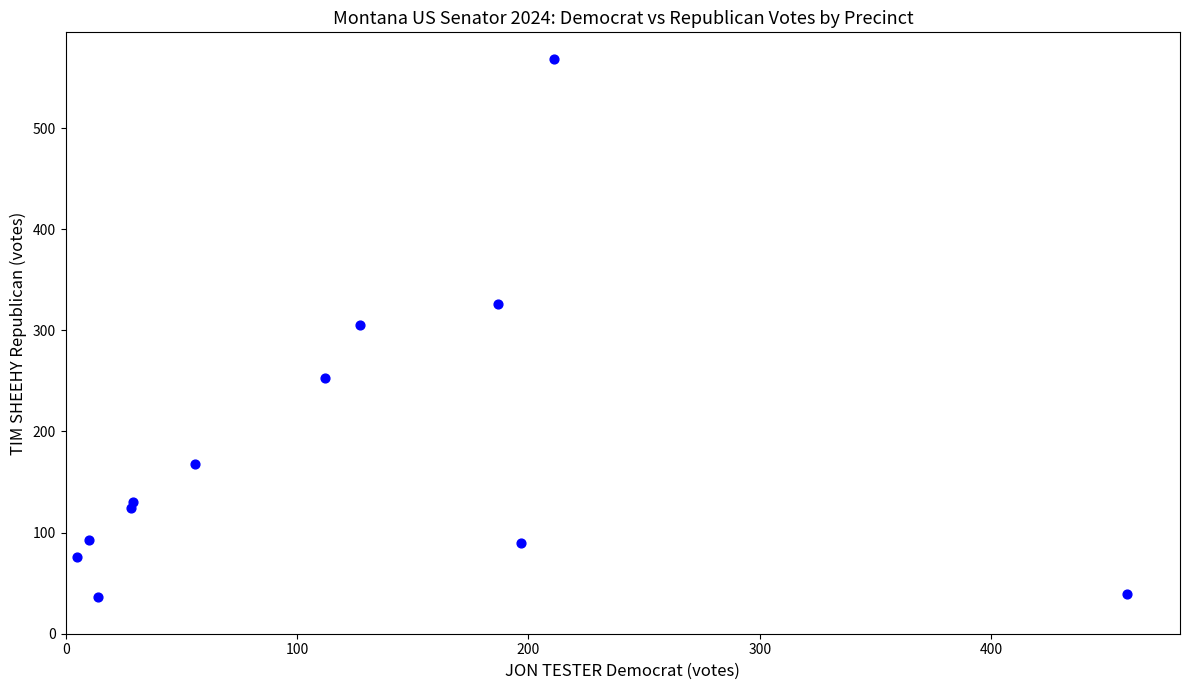

What is the average Y value?

184